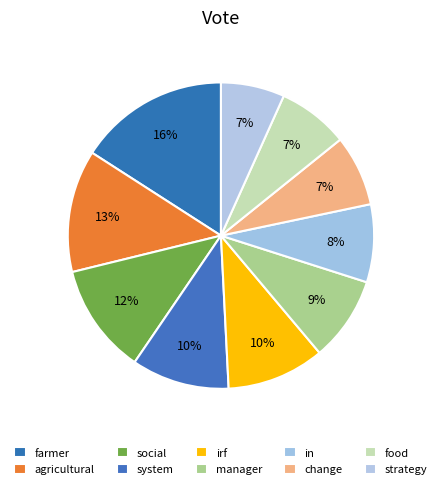

Between in and change, which is larger?

in